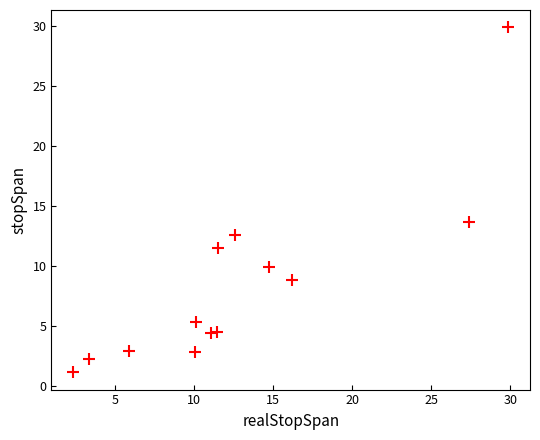

What is the range of Y values (max minus min)?

28.7